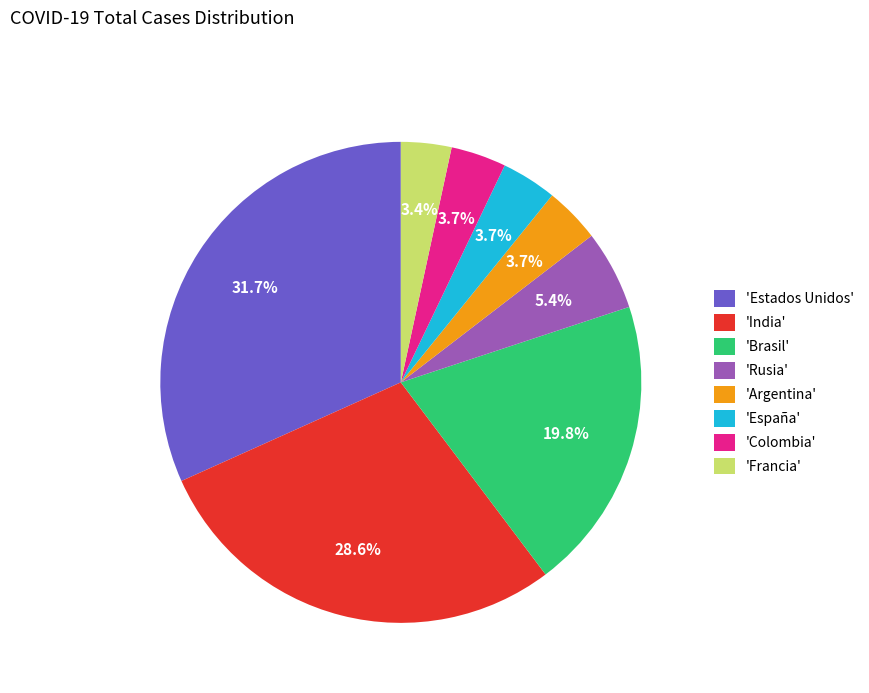

Approximately how many times larger is the value at 'India' compared to 'Colombia'?

7.7